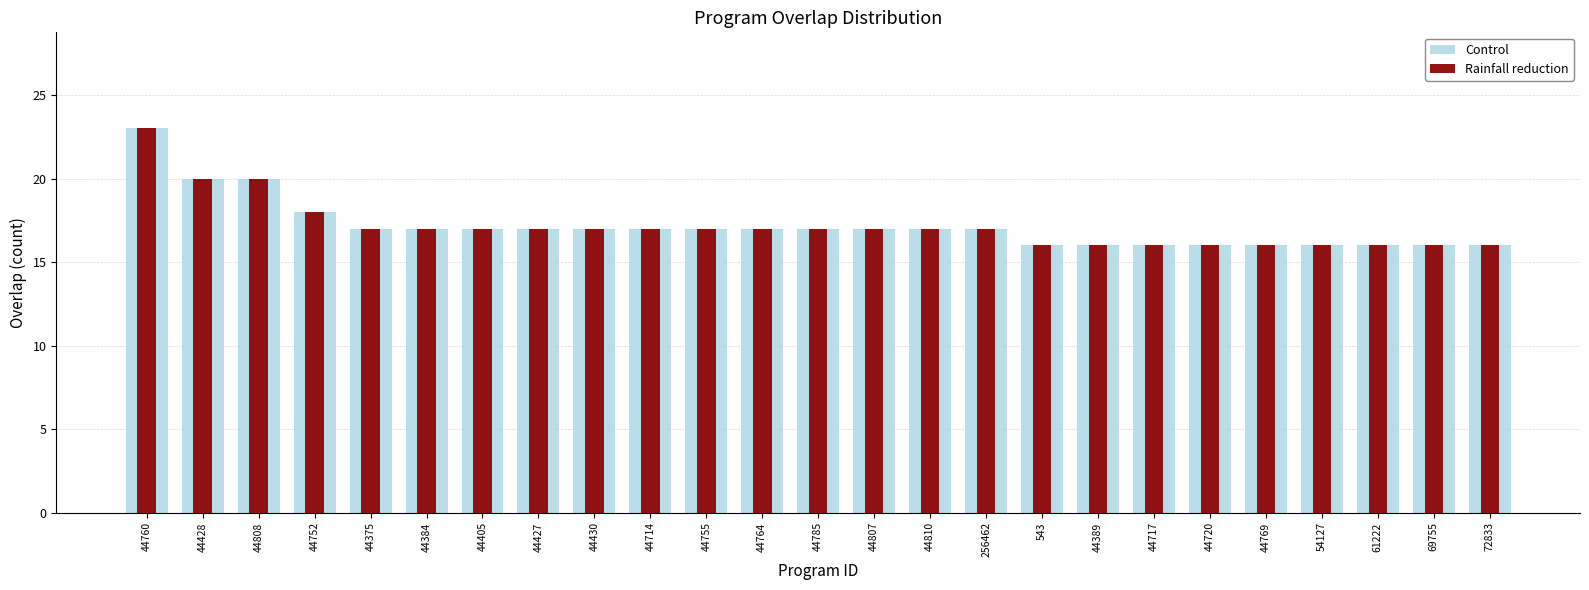

What is the difference between the second highest and minimum values in the Control series?

4